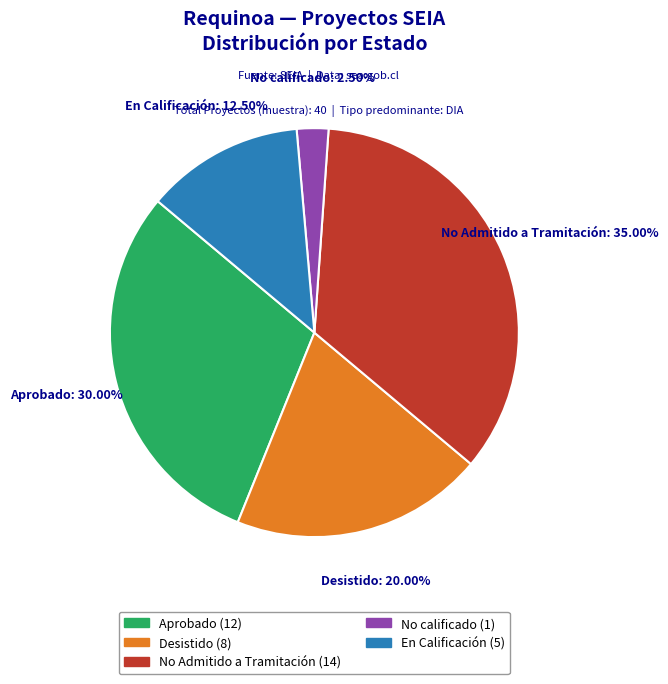

Does any single category account for the majority?

No